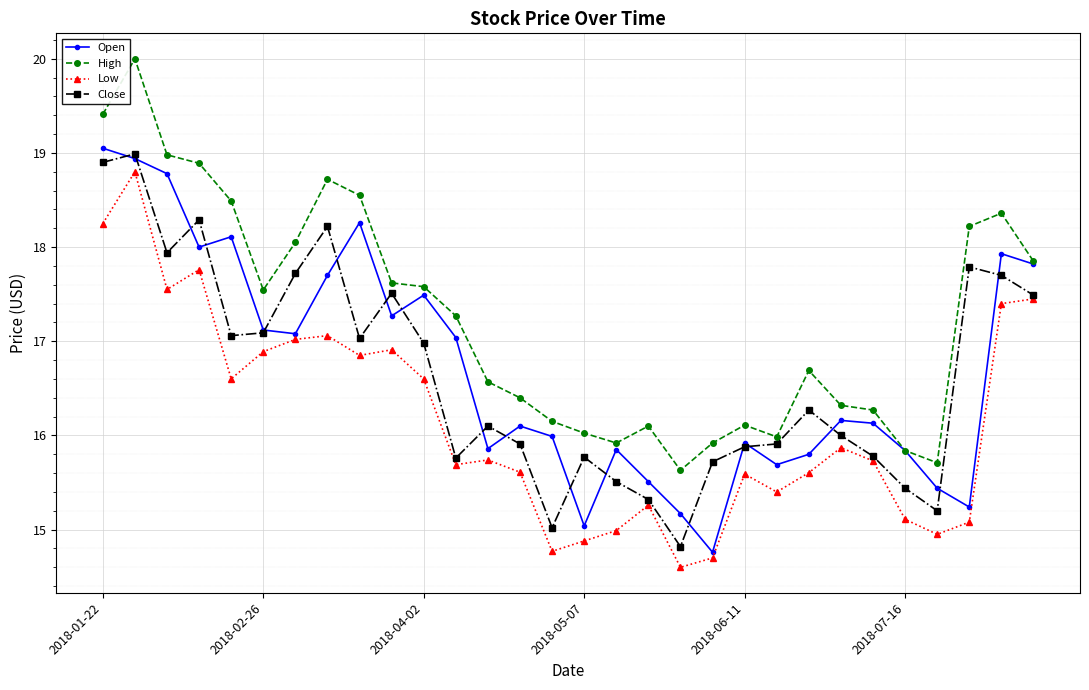

What is the minimum value for Low?

14.6